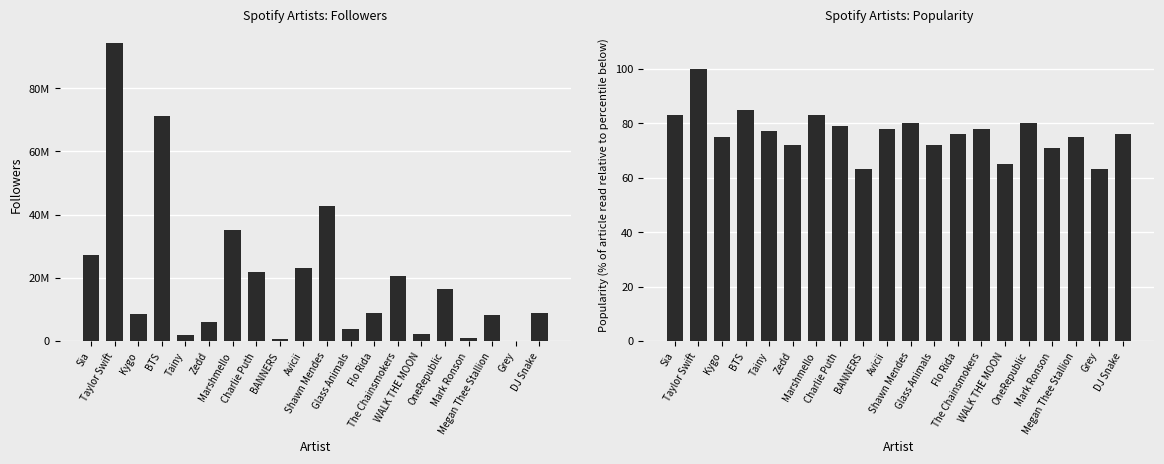

What is the label of the 10th bar from the left?

Avicii